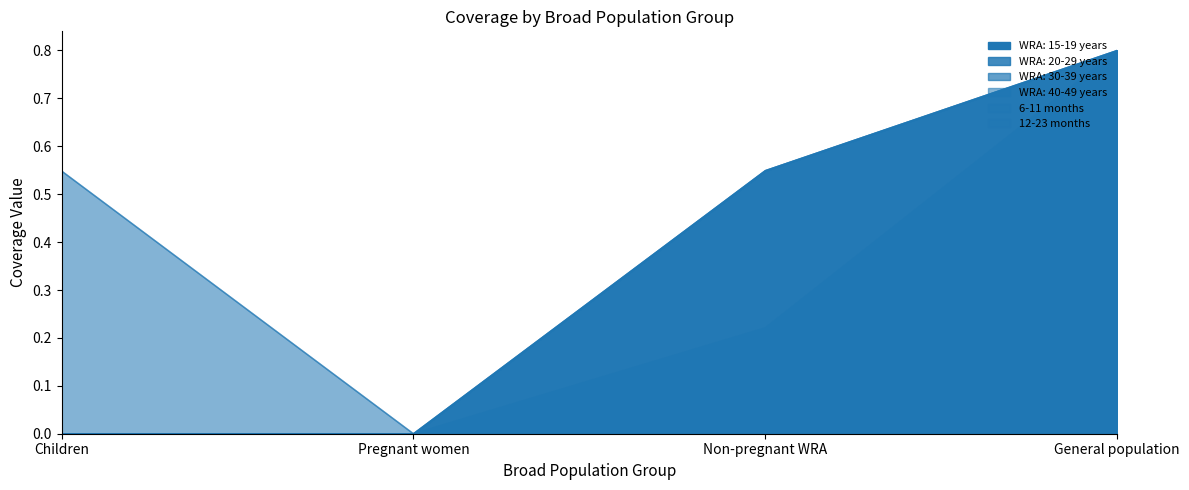

Reading right to left, transcribe all the data shown in this chart.

WRA: 15-19 years: 0.8	0.2	0.0	0.0
WRA: 20-29 years: 0.8	0.5	0.0	0.0
WRA: 30-39 years: 0.8	0.5	0.0	0.0
WRA: 40-49 years: 0.8	0.5	0.0	0.0
6-11 months: 0.8	0.0	0.0	0.5
12-23 months: 0.8	0.0	0.0	0.5